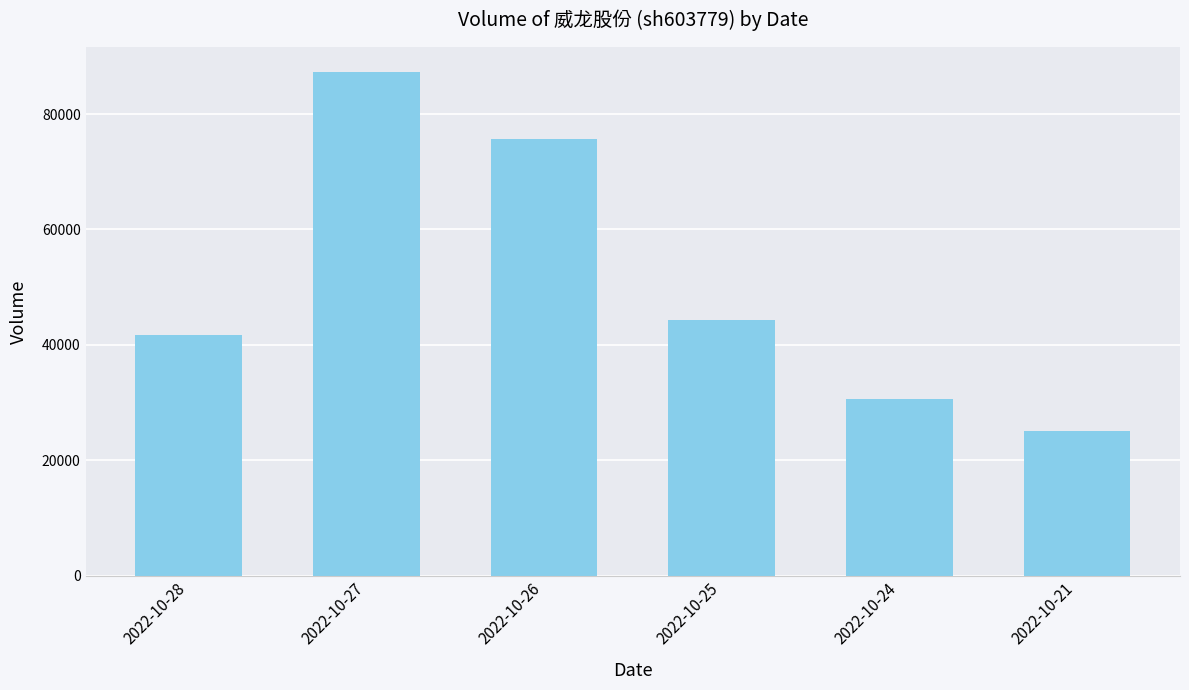

Is it true that the value at 2022-10-26 is 75672?

True